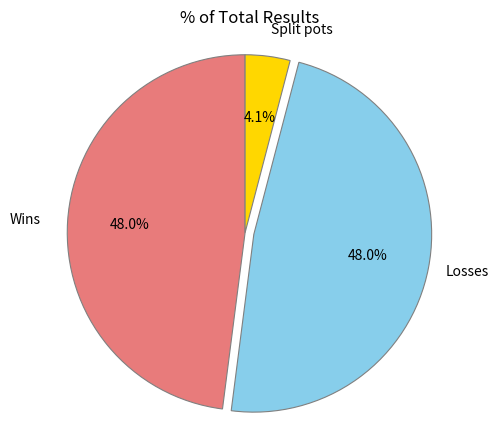

Does any single category account for the majority?

No